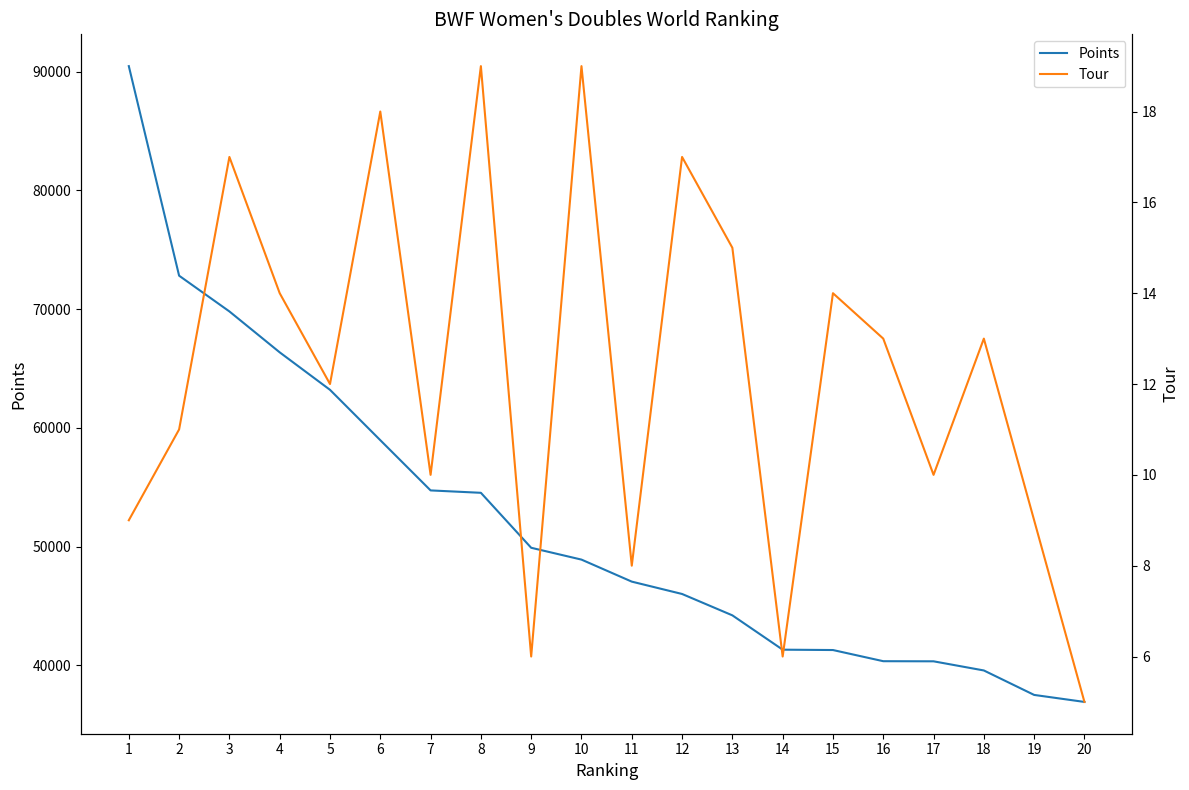

Which series has the largest total across all categories?

Points